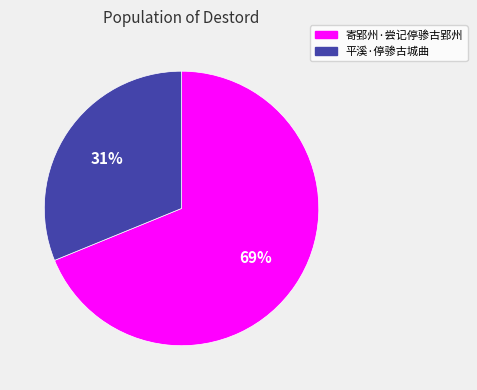

Which slice represents more than half of the pie?

寄郢州·尝记停骖古郢州